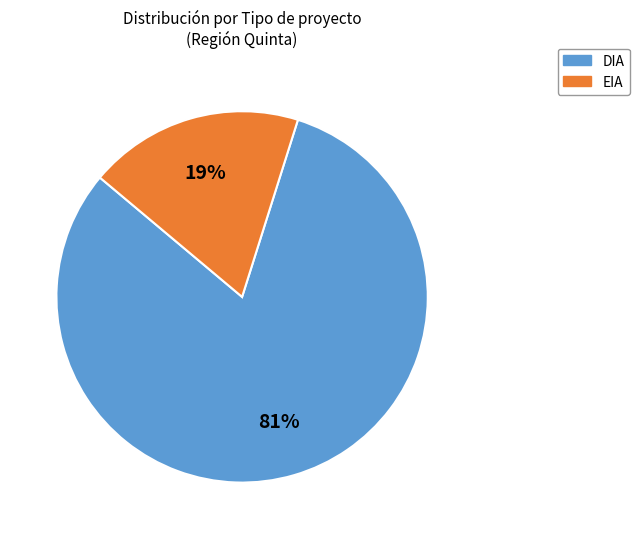

To the nearest percent, what is the average slice percentage?

50%